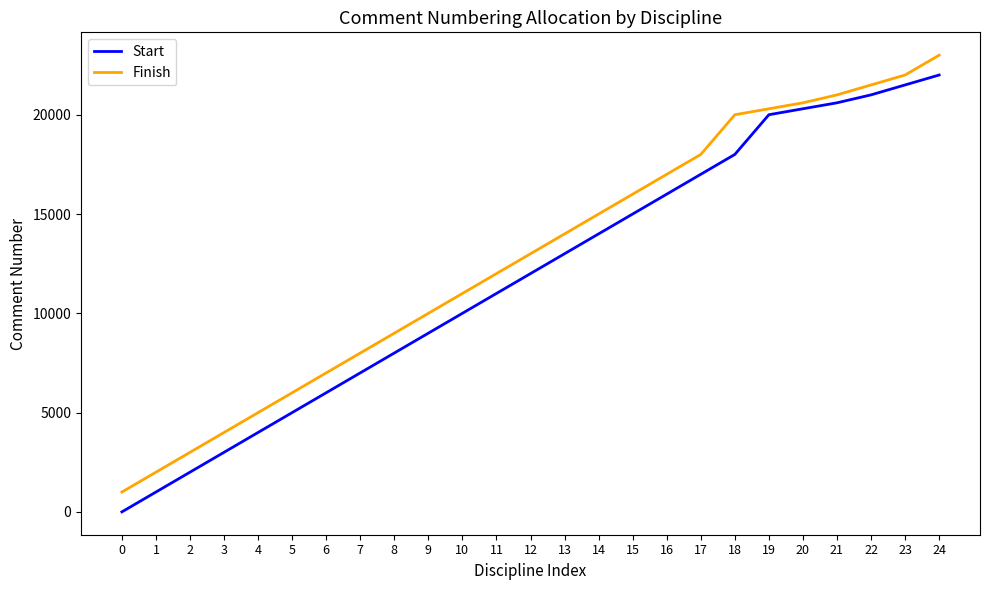

True or false: Finish and Start cross at least once.

False